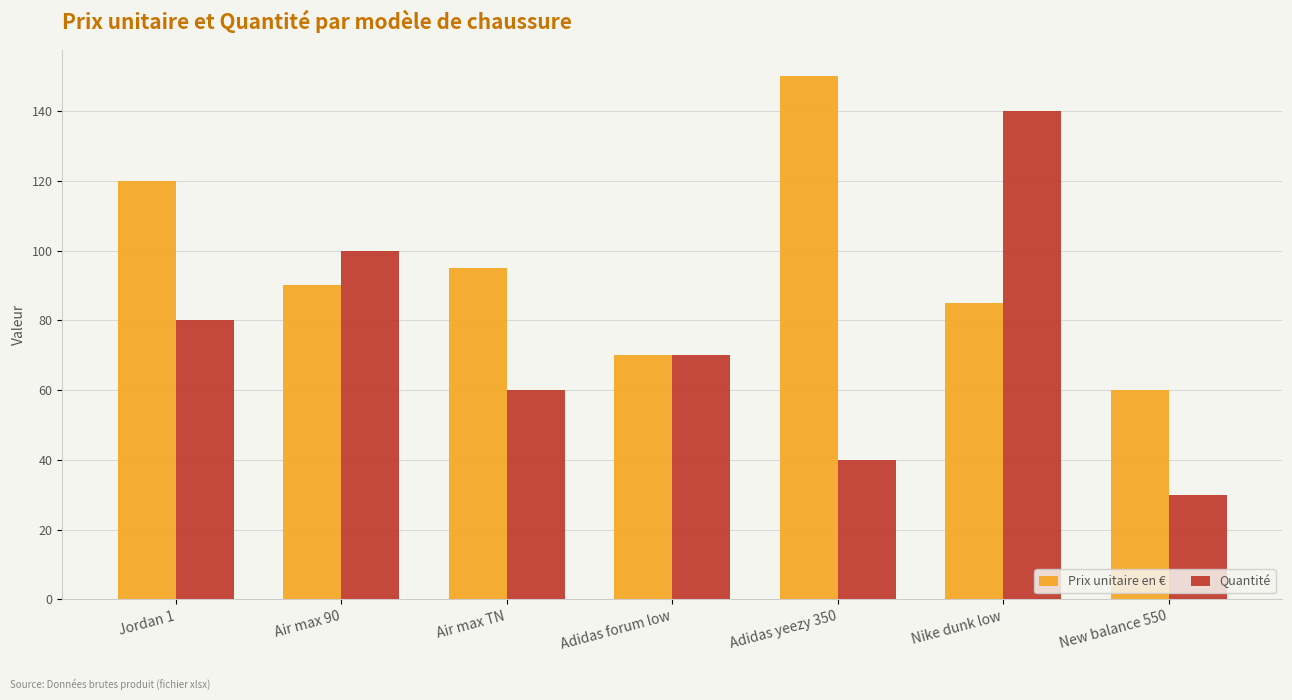

What is the label of the 5th bar from the left?

Adidas yeezy 350